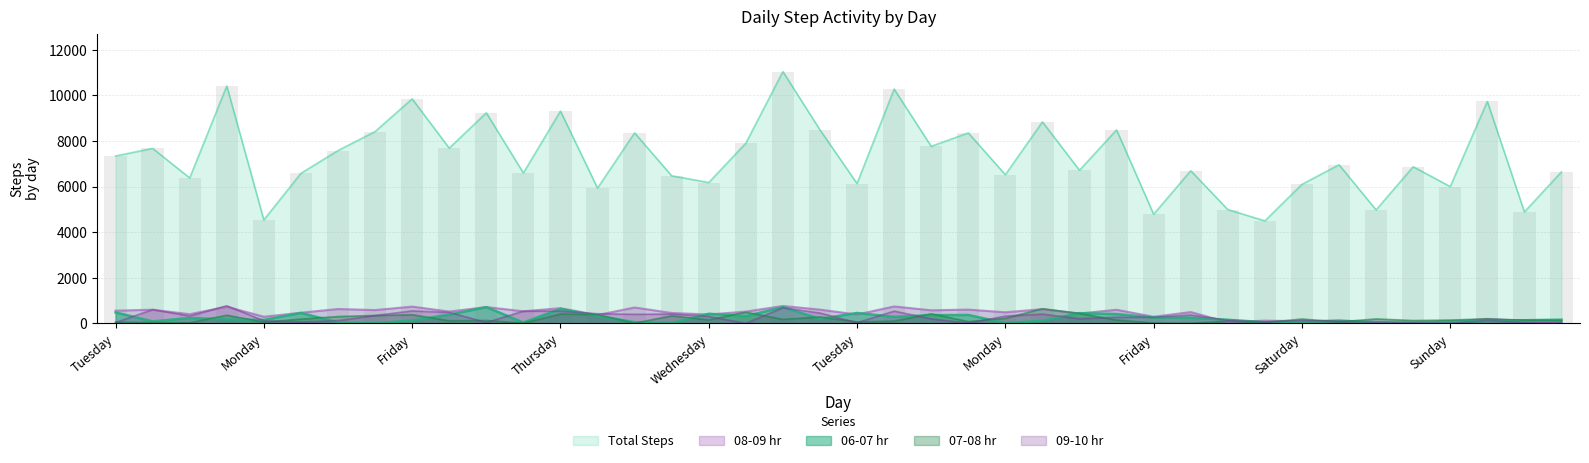

Reading left to right, transcribe all the data shown in this chart.

Total Steps: 7344	7675	6381	10414	4540	6584	7582	8414	9849	7688	9237	6598	9313	5935	8356	6474	6179	7905	11044	8490	6135	10278	7767	8355	6522	8838	6719	8487	4789	6697	4994	4498	6101	6958	4979	6872	6001	9736	4891	6648
06-07 hr: 482	89	238	177	152	459	46	6	127	385	715	39	636	328	56	15	423	318	717	196	458	286	362	371	19	114	450	410	260	253	160	51	74	122	52	5	82	109	139	163
07-08 hr: 54	35	29	359	56	190	302	348	381	115	131	11	416	383	10	335	156	493	179	283	65	102	422	82	225	645	435	151	17	9	97	35	193	67	197	126	148	199	143	133
08-09 hr: 559	602	405	734	293	470	632	586	738	520	717	532	669	368	699	458	391	519	765	605	391	745	576	606	489	626	438	599	291	498	54	122	98	112	76	63	82	199	113	2
09-10 hr: 42	604	326	774	115	63	122	347	550	483	43	538	536	425	399	412	305	7	687	456	33	540	200	14	322	409	206	271	271	370	136	68	124	99	41	24	8	130	36	38